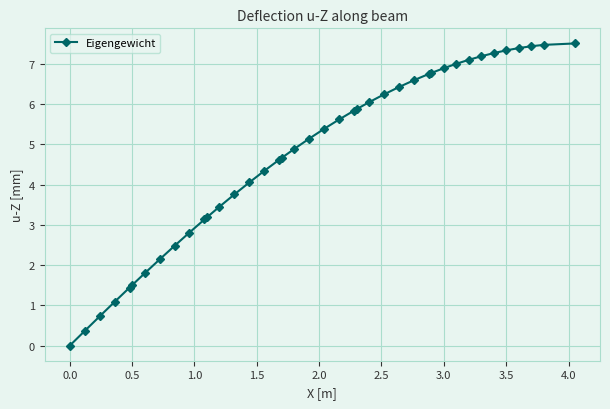

What is the difference between the maximum and minimum values?

7.5